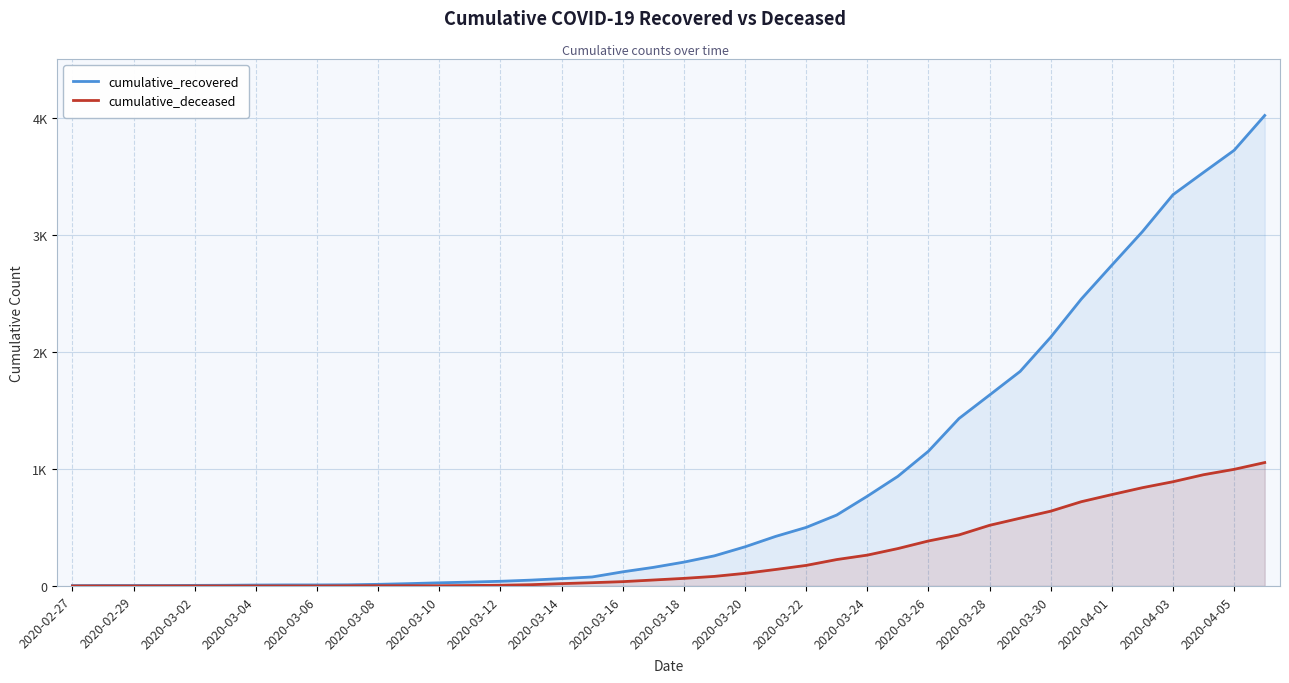

Reading left to right, transcribe all the data shown in this chart.

cumulative_recovered: 3	4	4	4	5	6	8	9	9	10	14	20	27	33	40	50	63	77	121	159	204	258	335	424	501	607	768	938	1153	1433	1634	1836	2129	2455	2745	3032	3348	3539	3728	4026
cumulative_deceased: 0	0	0	0	0	0	0	0	0	1	2	2	2	4	6	11	20	28	37	51	65	82	108	141	176	226	264	320	385	437	519	580	640	721	782	841	892	952	998	1056